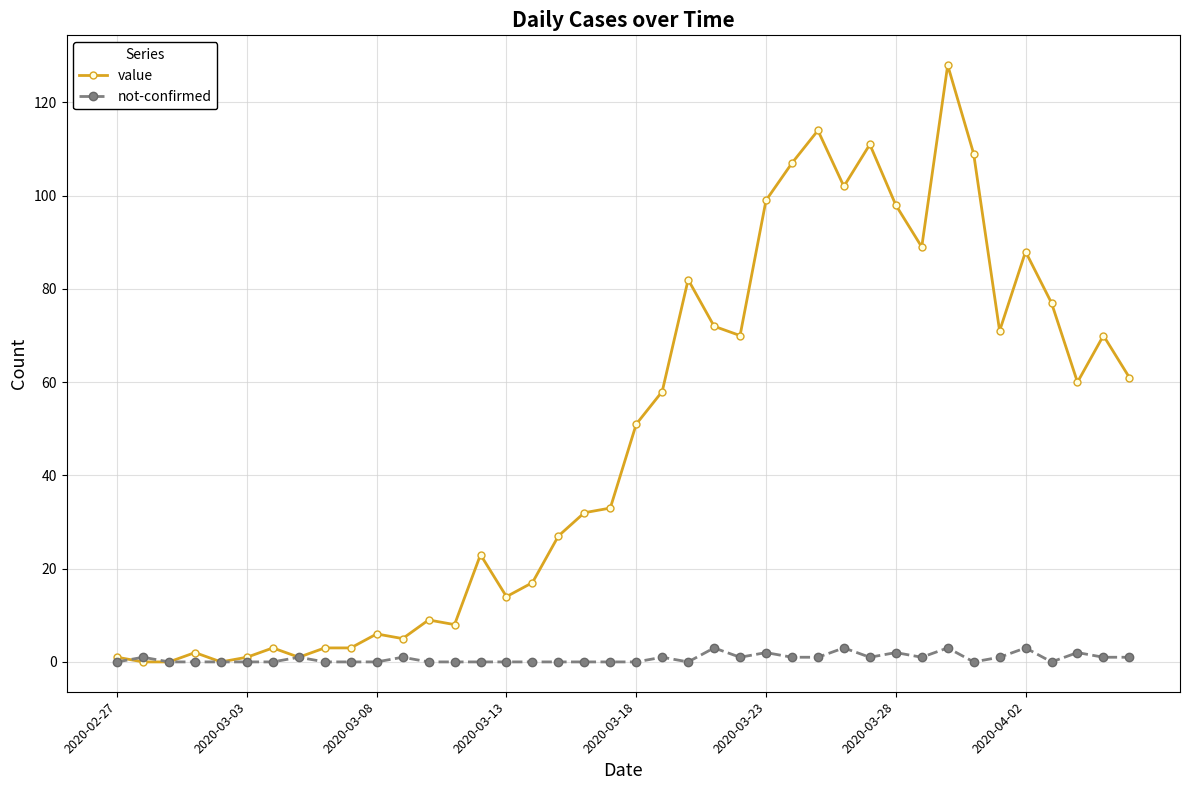

What is the value of the not-confirmed point at the 29th from the left?

3